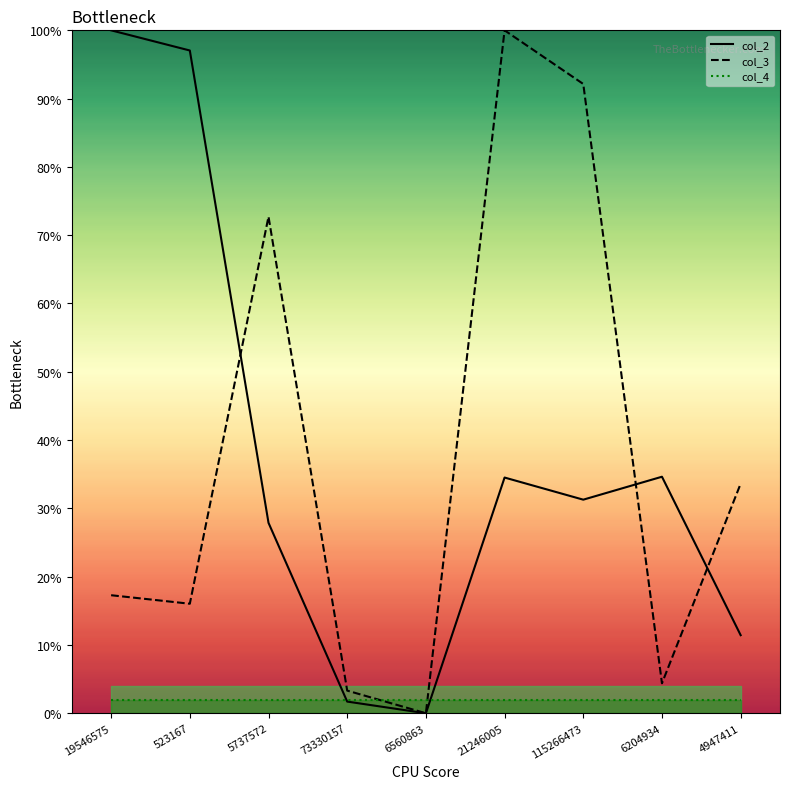

Between 19546575 and 21246005, which series saw the biggest shift?

col_3